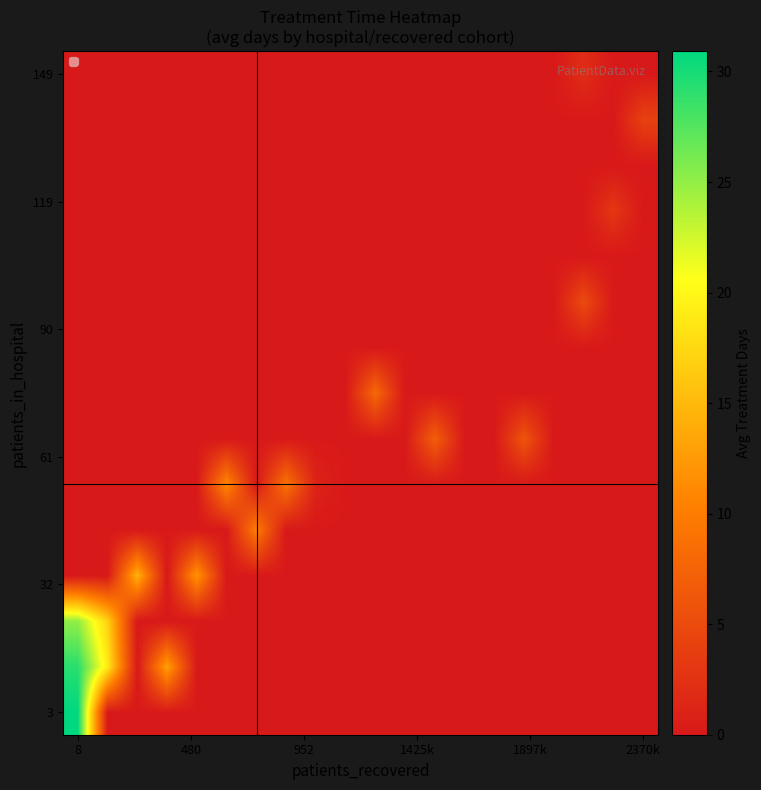

At which category is the sum across all series the highest?

8